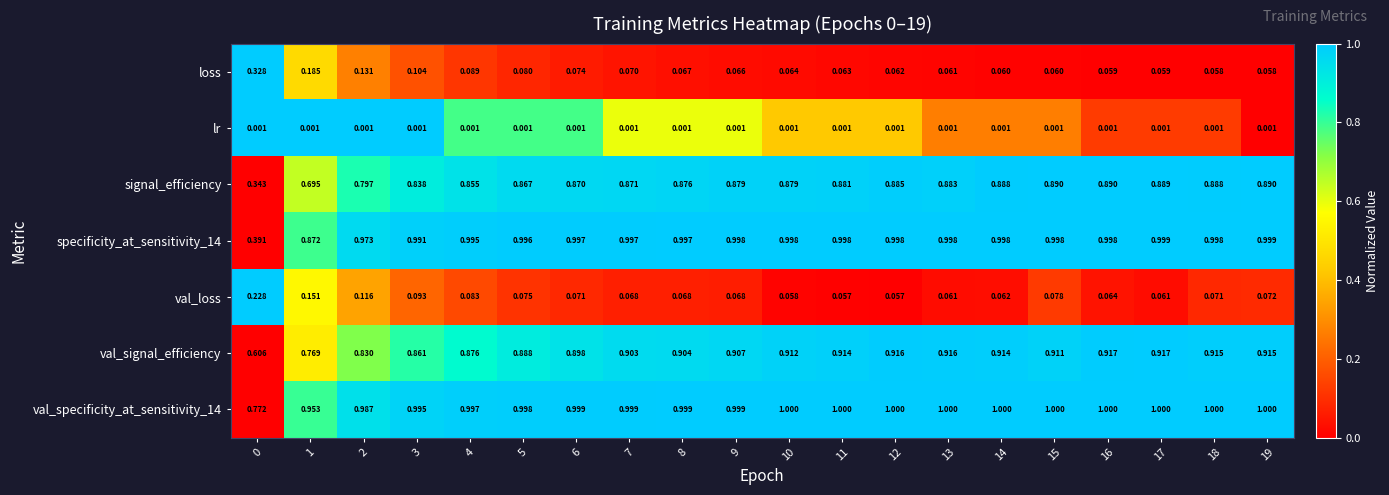

Between 12 and 7, which is larger?

7